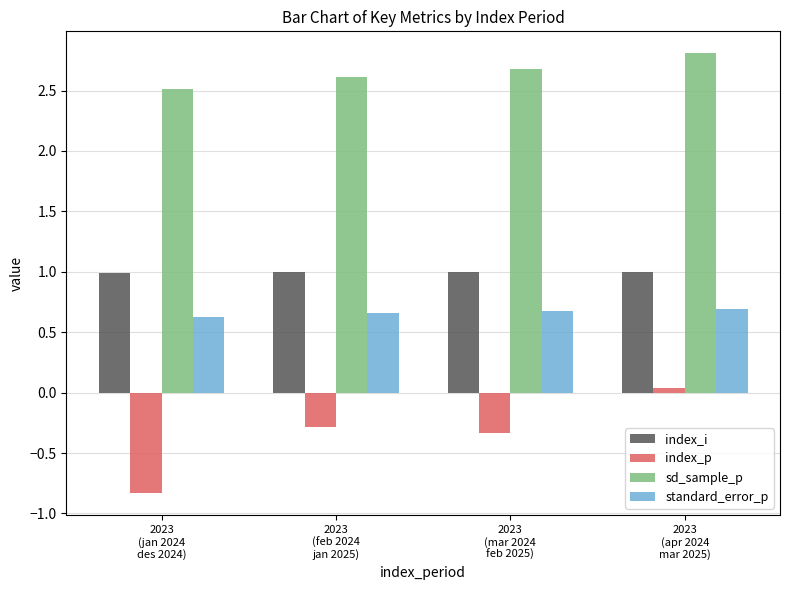

Which series has the widest spread of values?

index_p